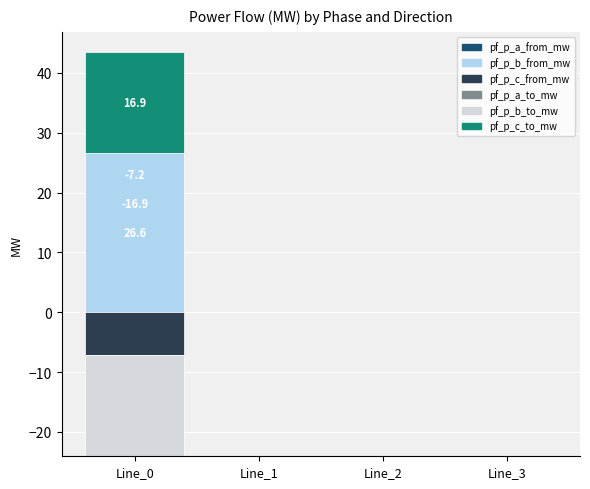

Are the bars horizontal?

No